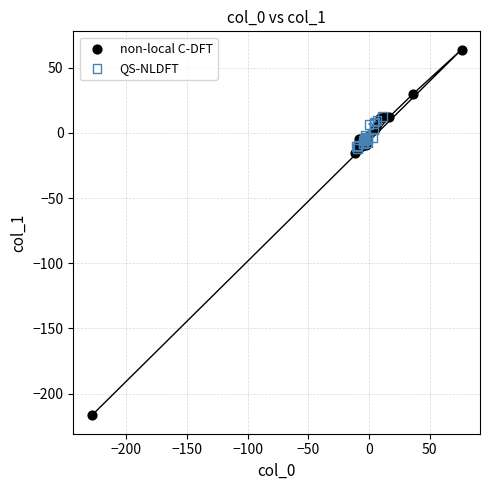

Which series contains the highest Y value?

non-local C-DFT